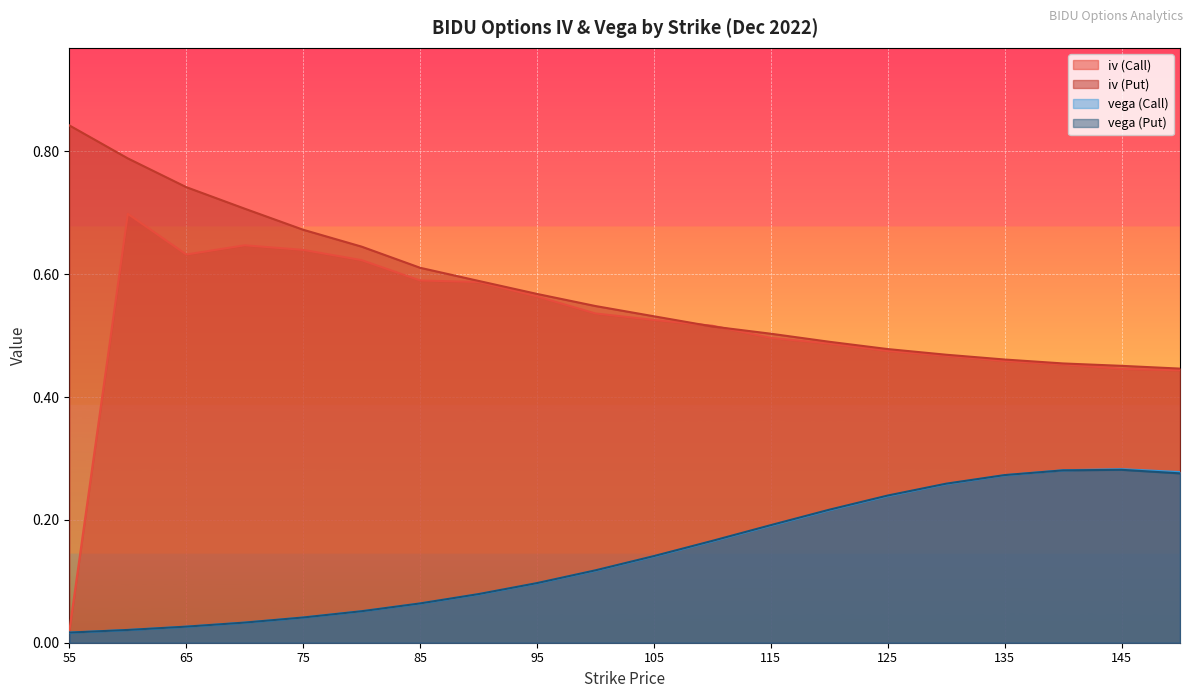

What are all the series names shown in the legend?

iv (Call), iv (Put), vega (Call), vega (Put)